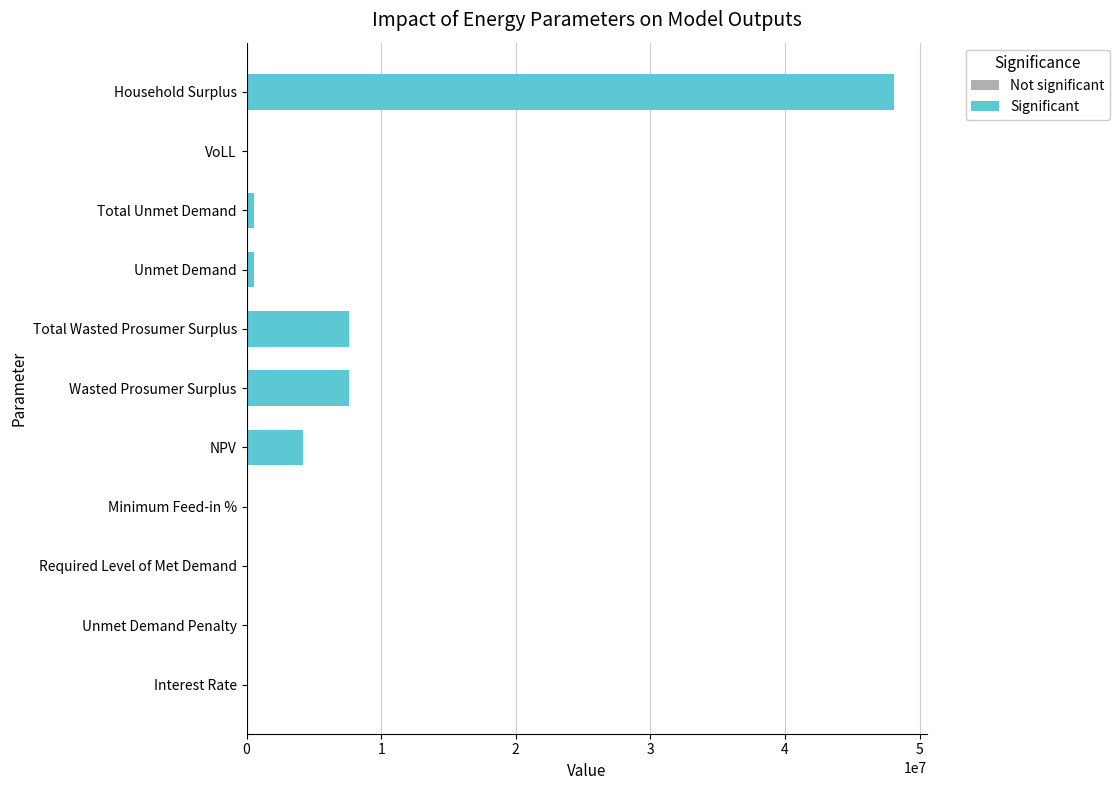

Where does the data first go above 518987?

NPV